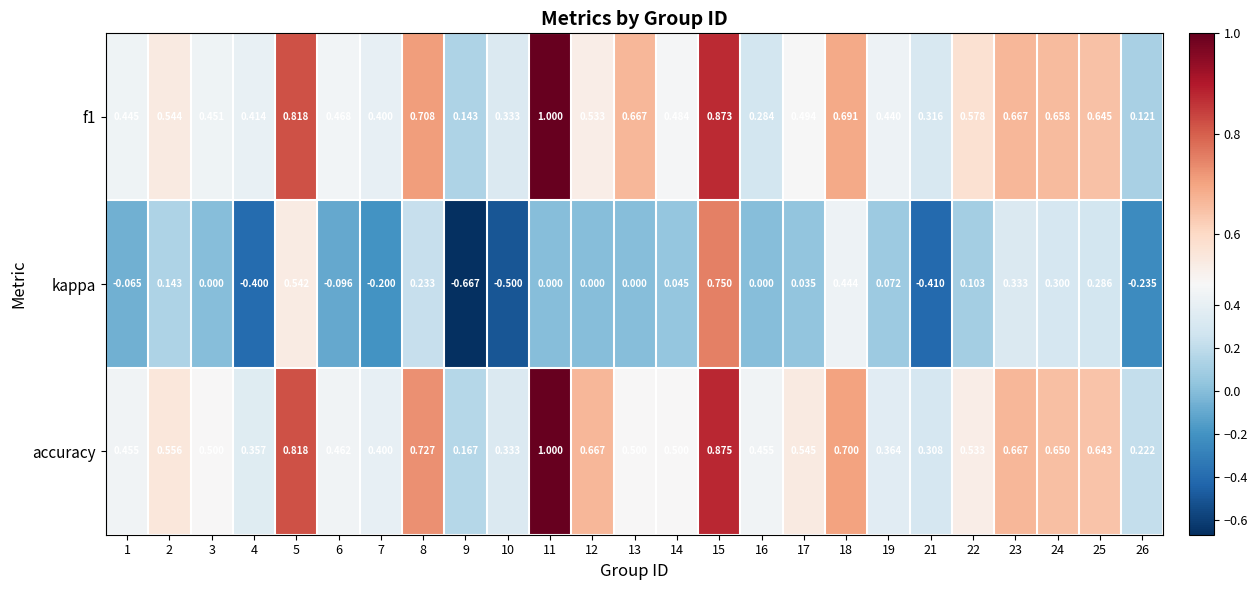

What is the total value across all series at 4?

0.4